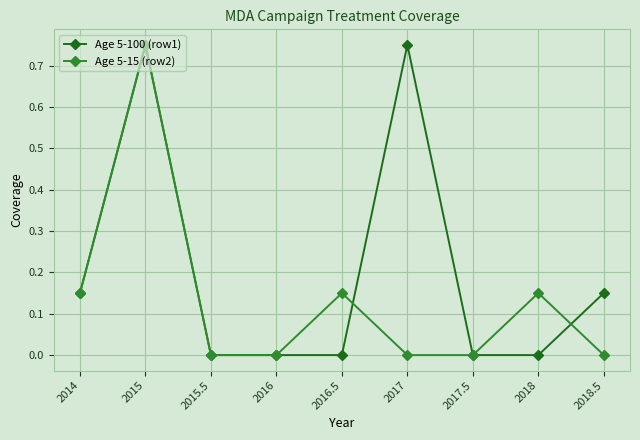

Is the value of Age 5-100 (row1) at 2015 greater than the value of Age 5-15 (row2) at 2018.5?

Yes